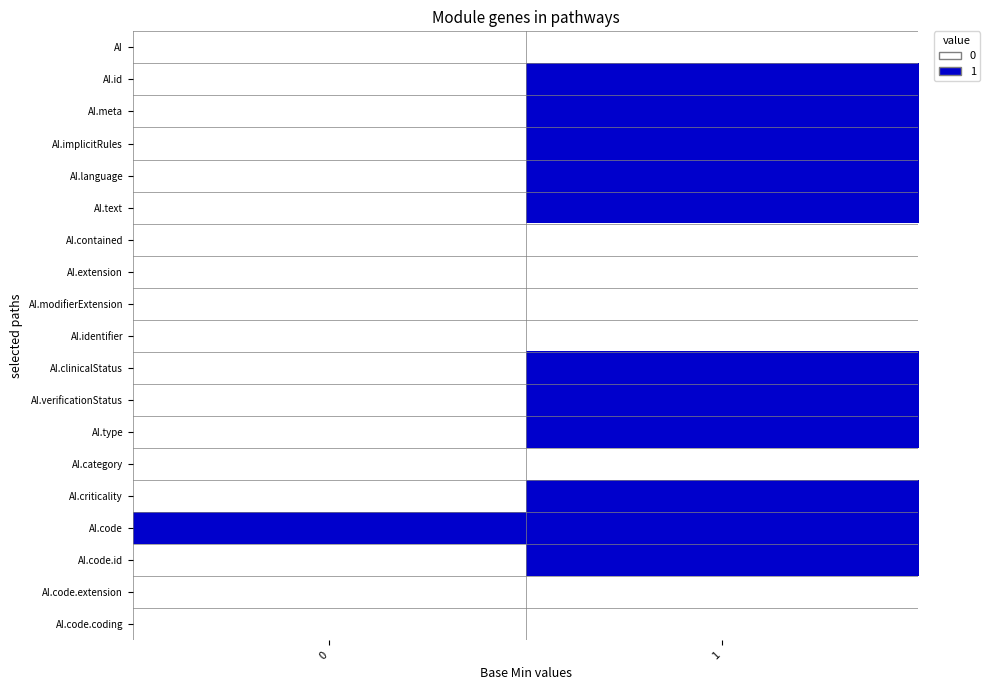

How many distinct data groups are displayed?

19